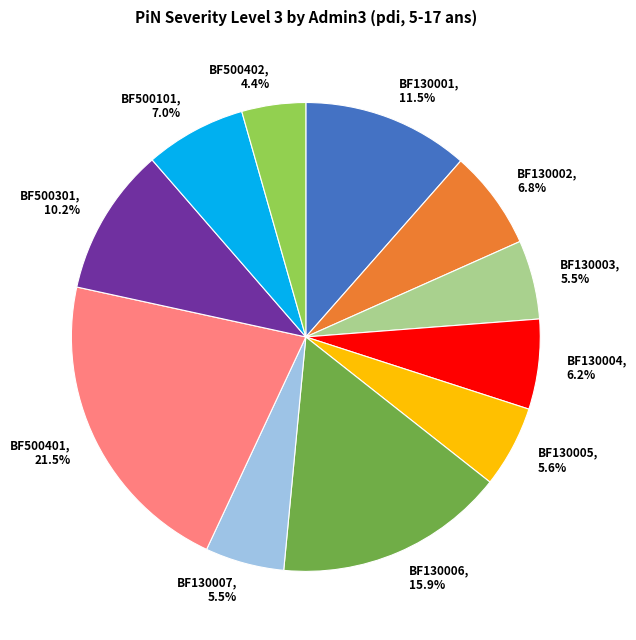

Which has a higher value, BF500101 or BF500402?

BF500101